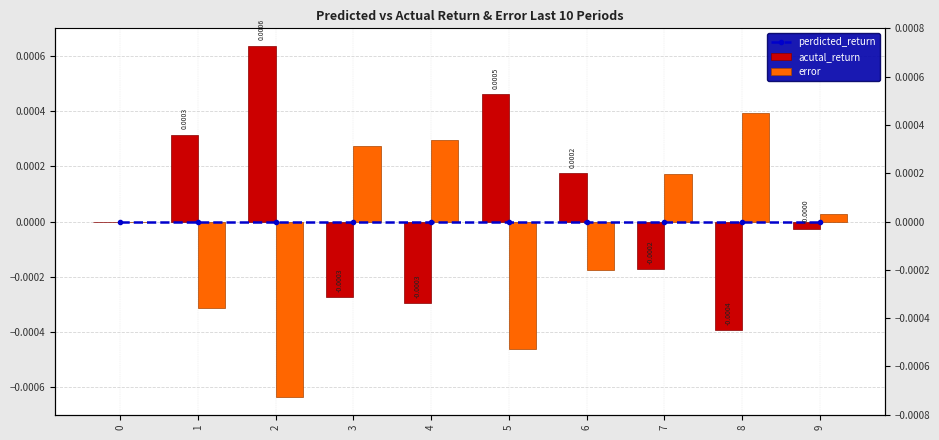

Which series has the largest total across all categories?

acutal_return